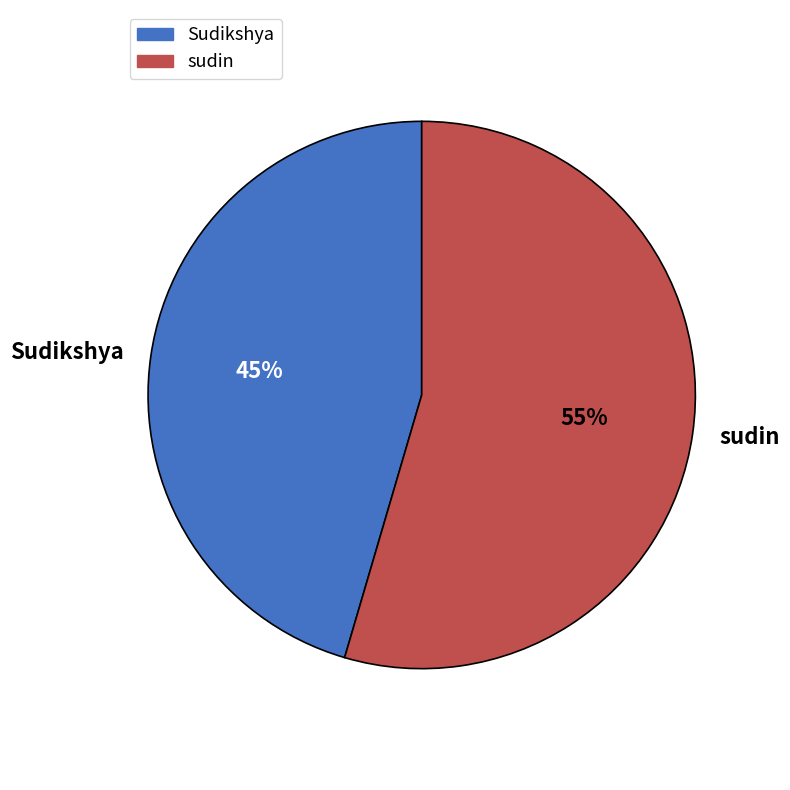

Do Sudikshya and sudin together represent more than half of the pie?

Yes